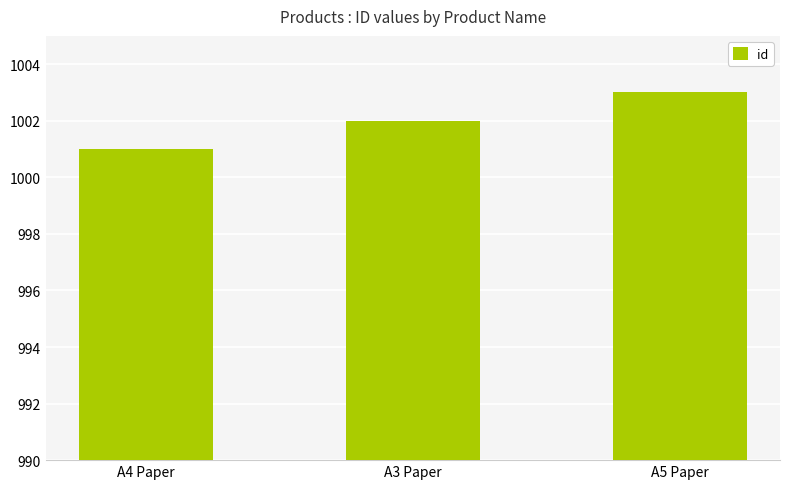

What is the minimum value shown in the chart?

1001